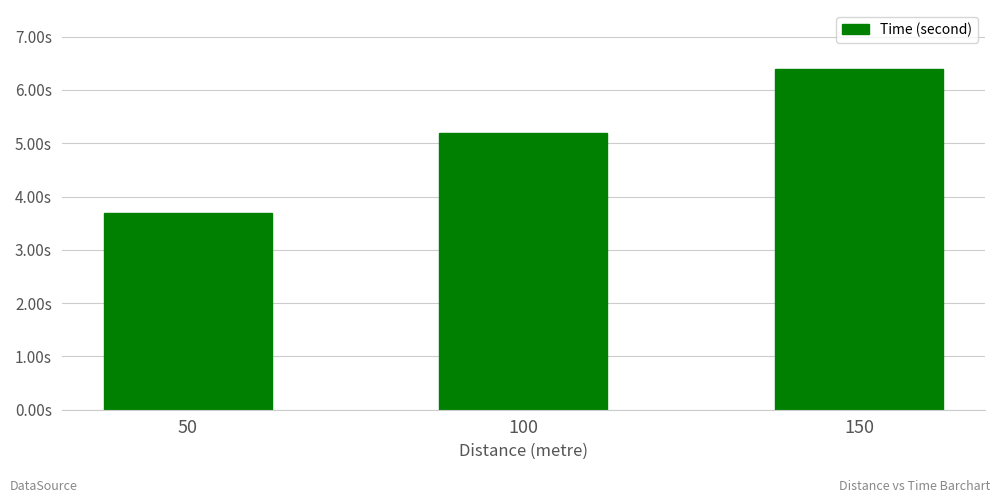

Where does the data first go above 5?

100